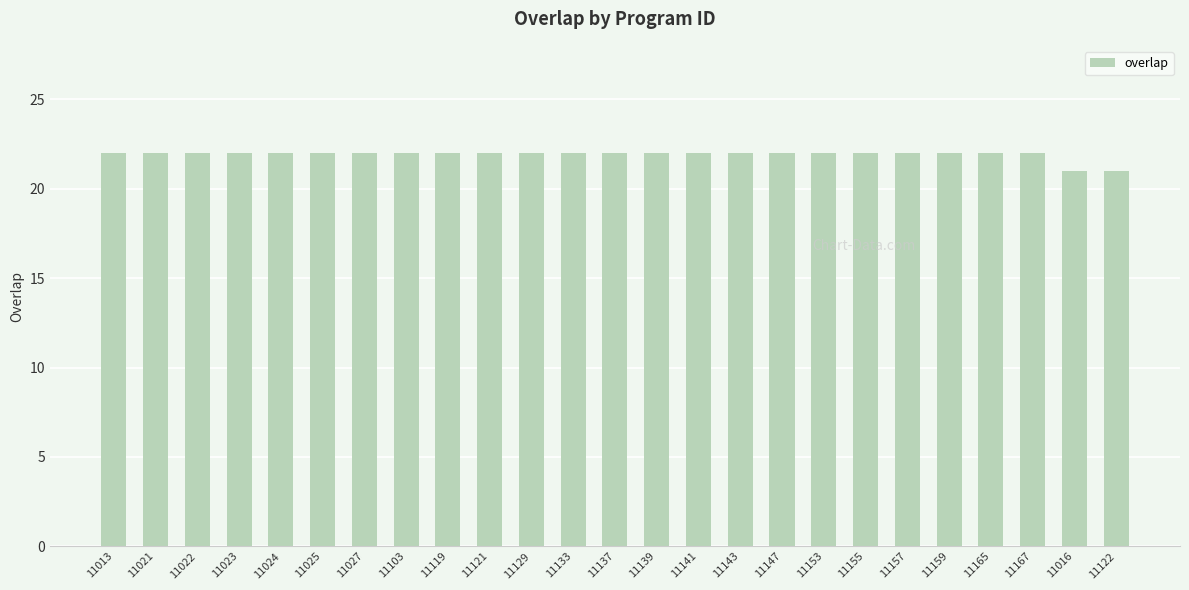

Count the values in the range 22 to 23.

23